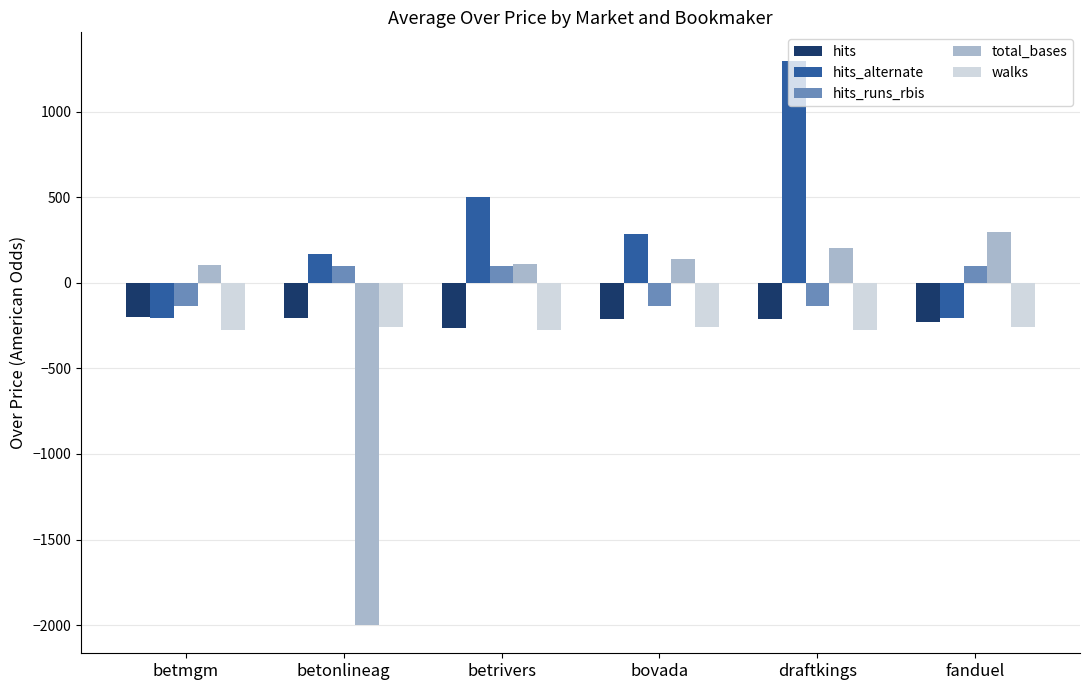

How many positive values does the hits_alternate series have?

4